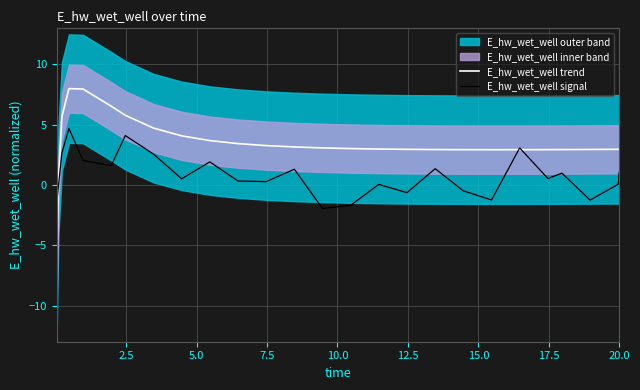

What is the lowest value of the E_hw_wet_well signal series?

-1.9